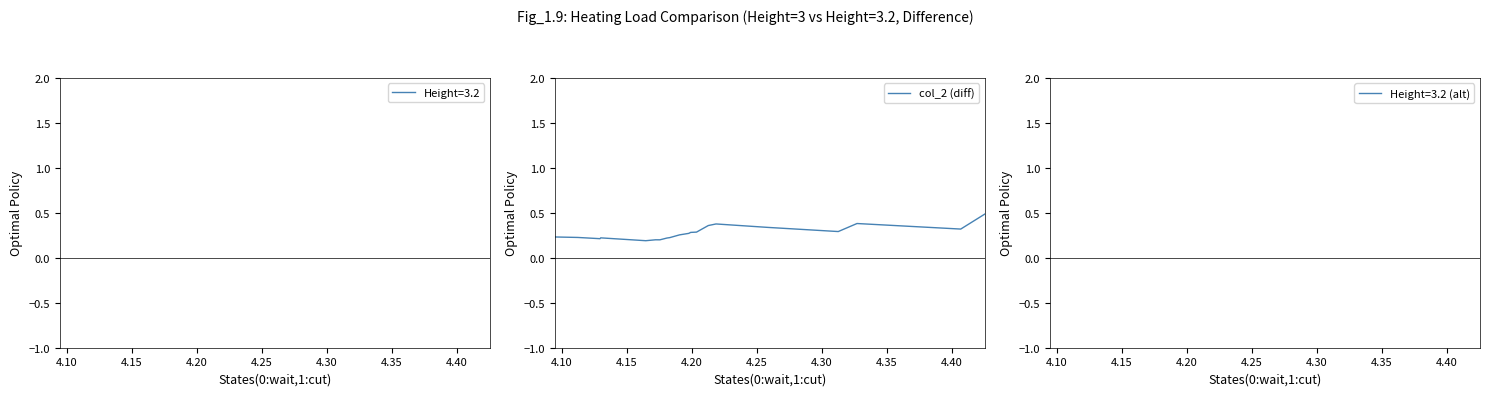

True or false: there are more than 2 points higher than both neighbors.

True